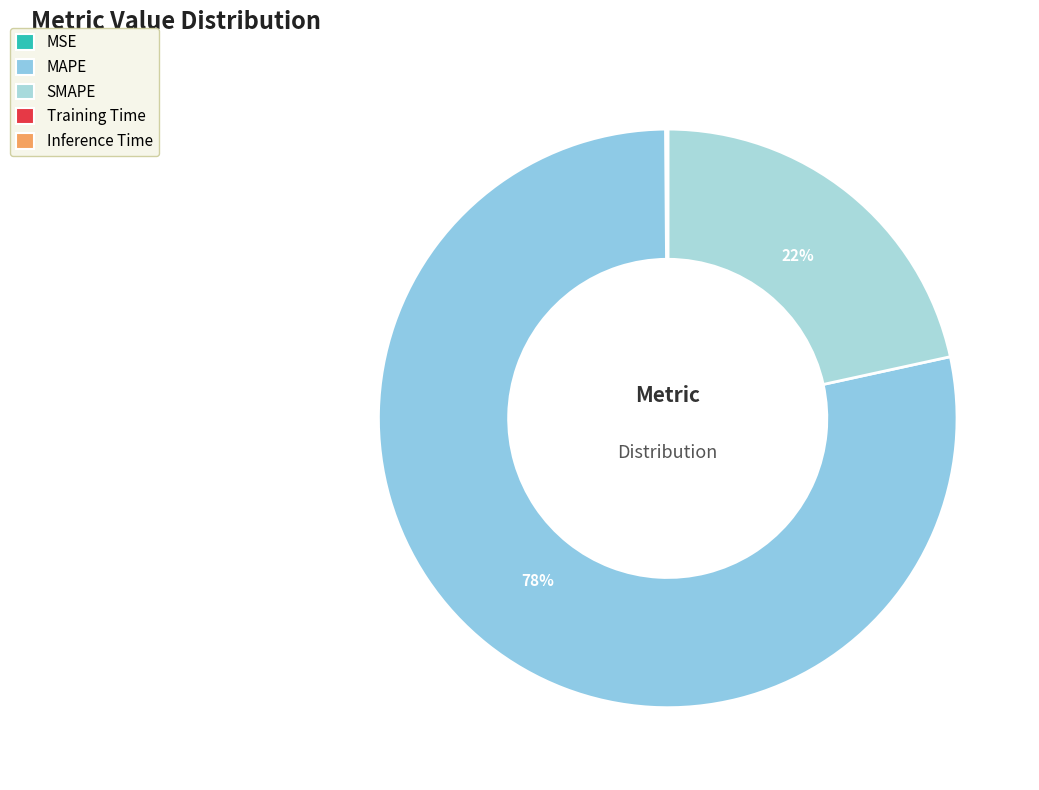

Is the sum of SMAPE and Training Time greater than half?

No